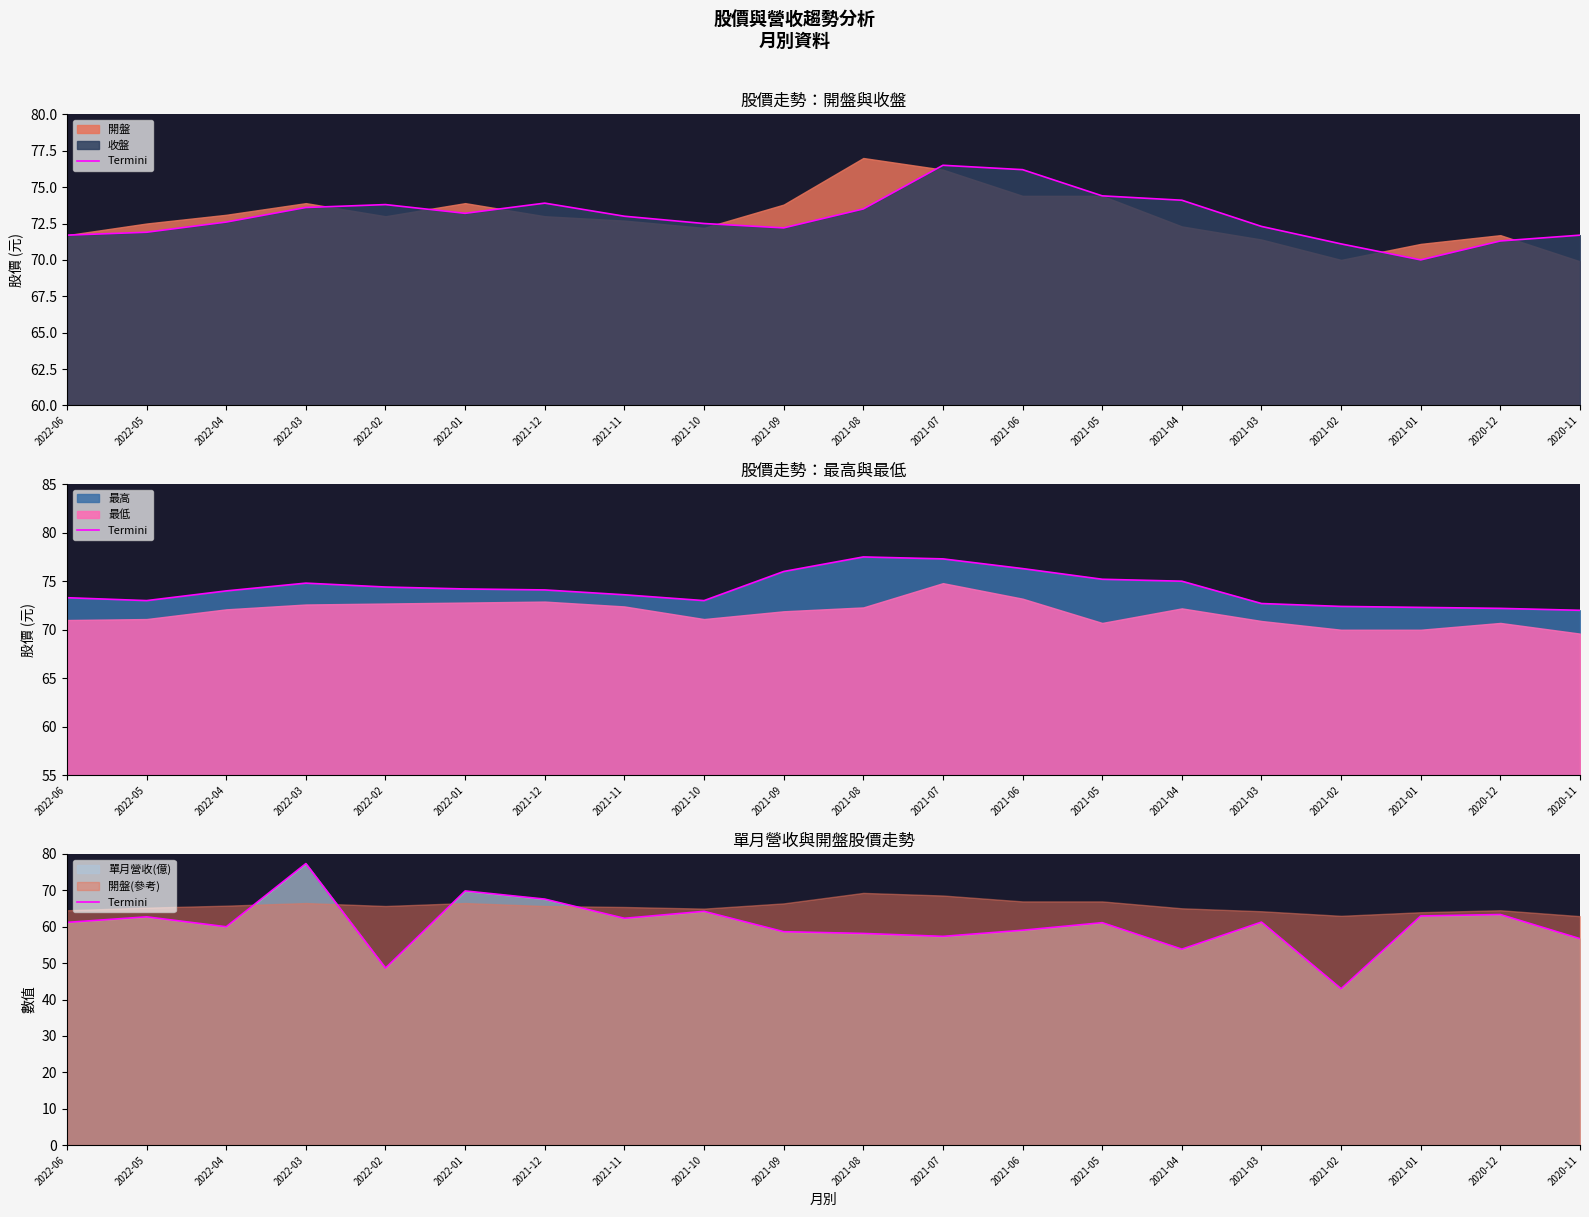

Reading left to right, list all the values displayed in this chart.

2022-06=61.2	2022-05=62.7	2022-04=60.0	2022-03=77.4	2022-02=48.6	2022-01=69.8	2021-12=67.6	2021-11=62.3	2021-10=64.2	2021-09=58.6	2021-08=58.2	2021-07=57.4	2021-06=59.0	2021-05=61.1	2021-04=53.8	2021-03=61.3	2021-02=43.0	2021-01=63.0	2020-12=63.4	2020-11=56.7